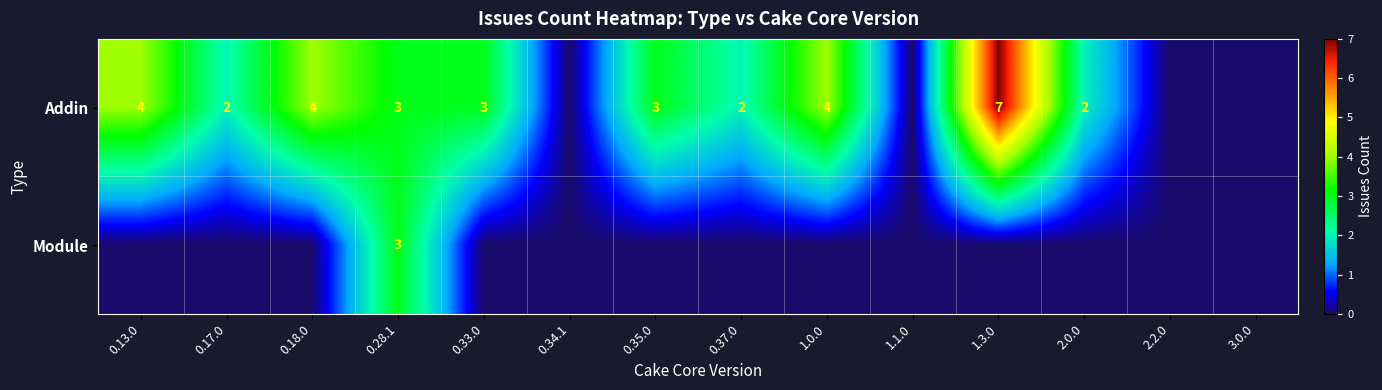

The Addin series shows 4 at 0.13.0. True or false?

True